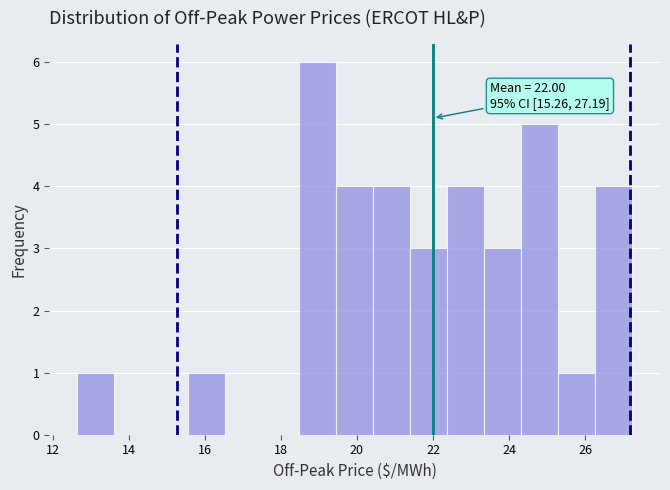

Which range on the x-axis has the tallest bar?

18.4 to 19.4